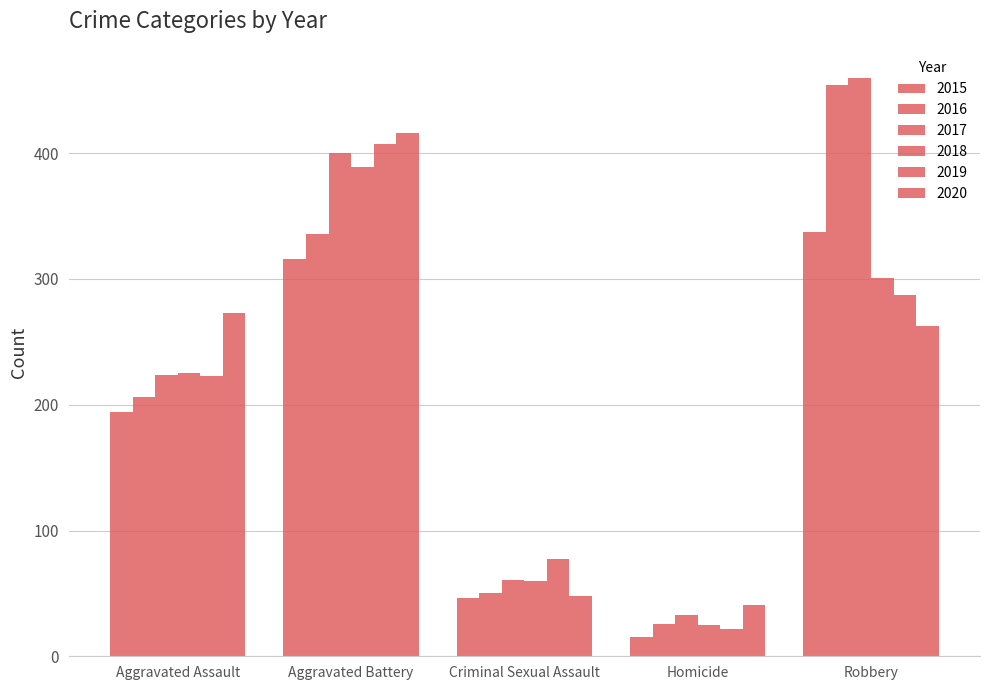

What is the label of the 4th bar from the right?

Aggravated Battery